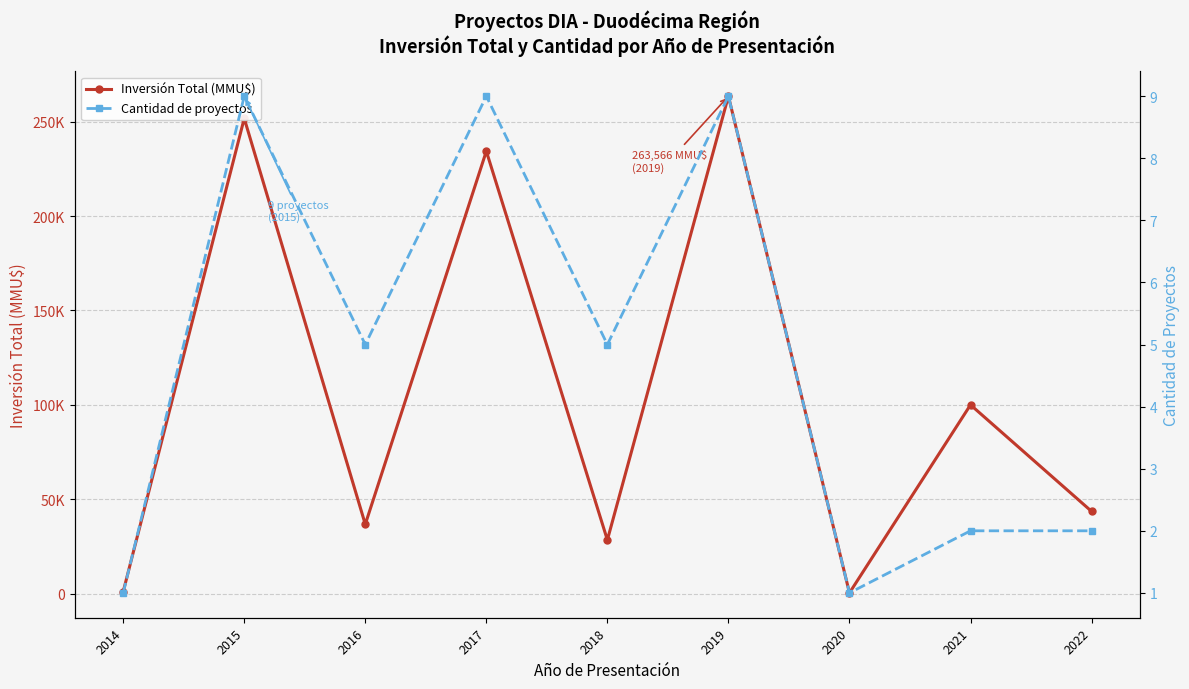

Which category has the lowest value across all series?

2014